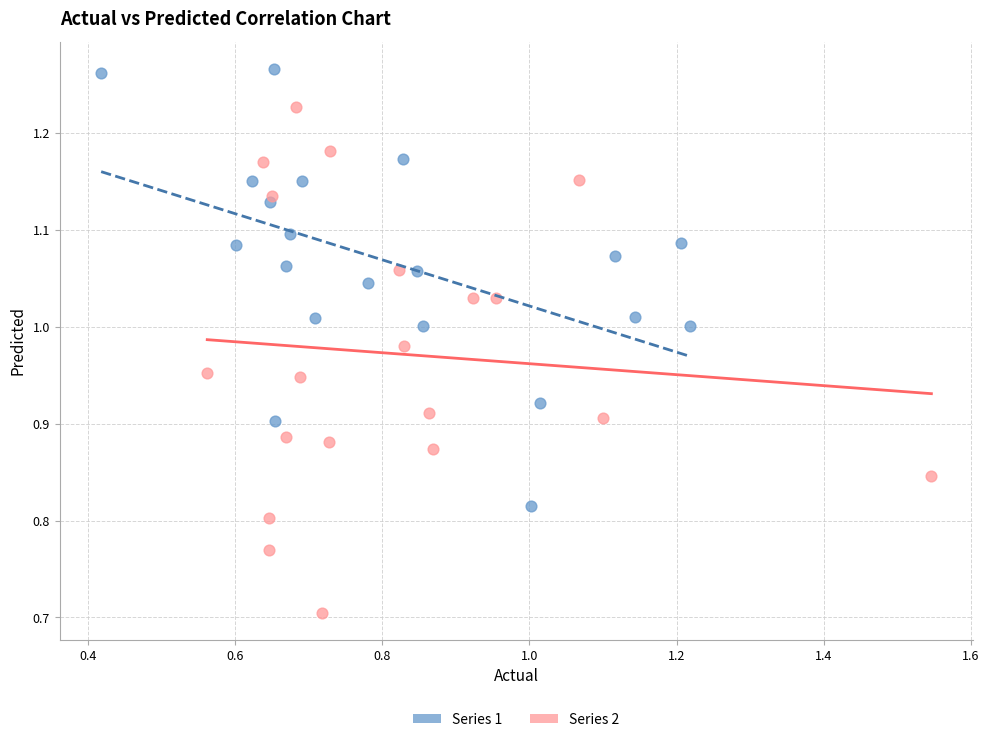

Which series contains the highest Y value?

Series 1